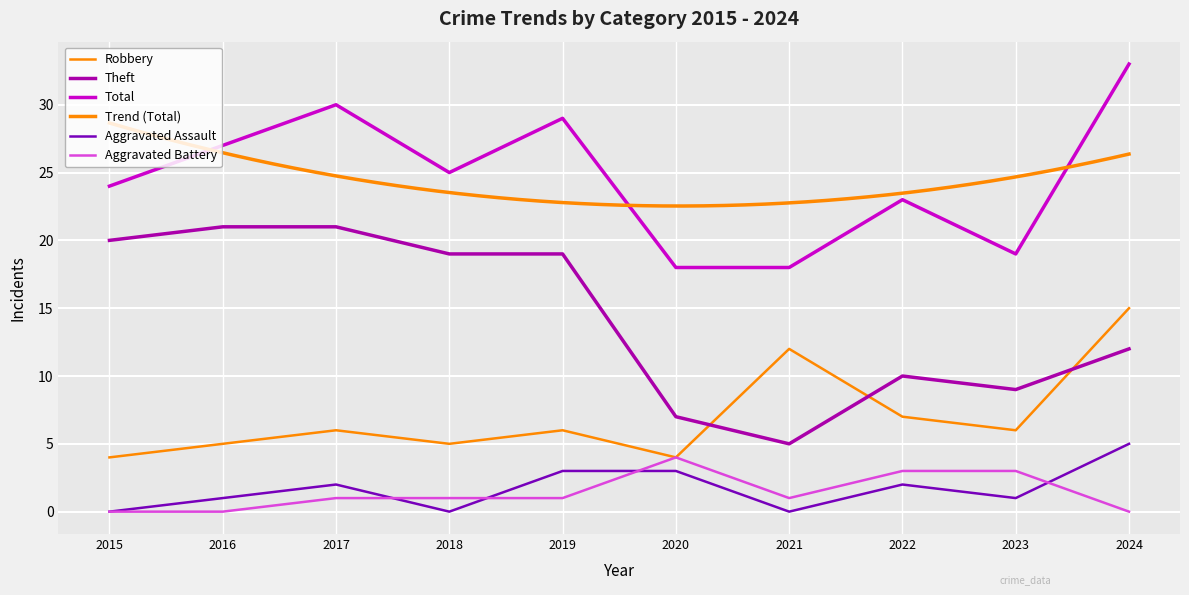

Read the Total value at 2017, to the nearest 5.

30